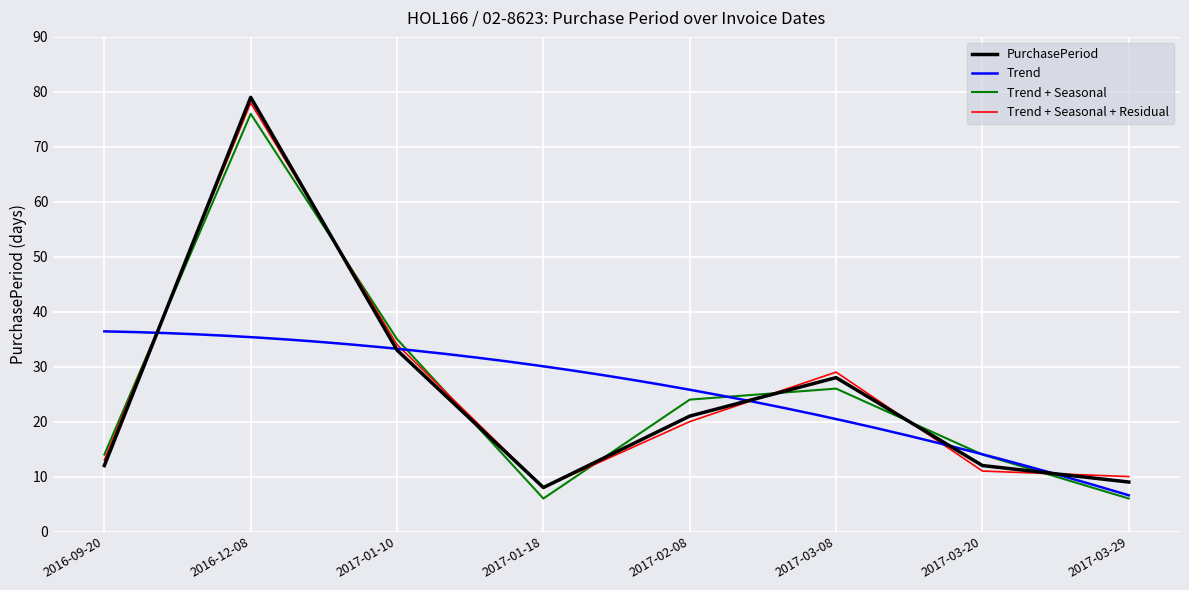

What is the average value?

25